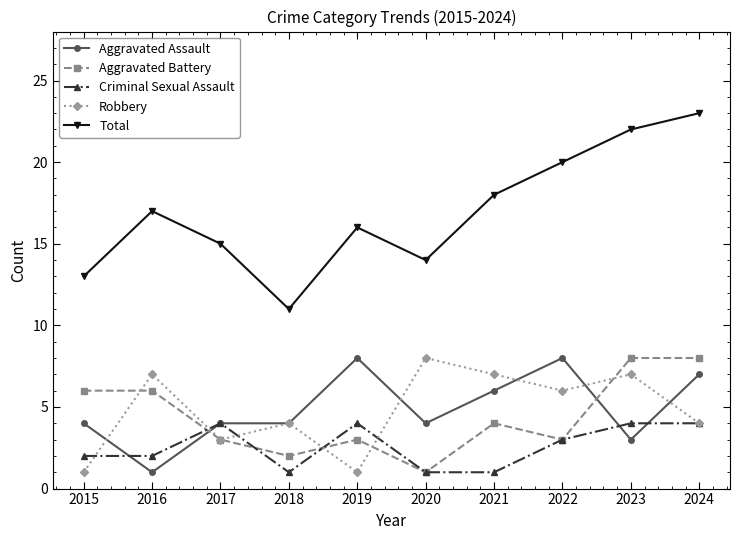

Is the value of Aggravated Battery at 2024 greater than the value of Robbery at 2022?

Yes